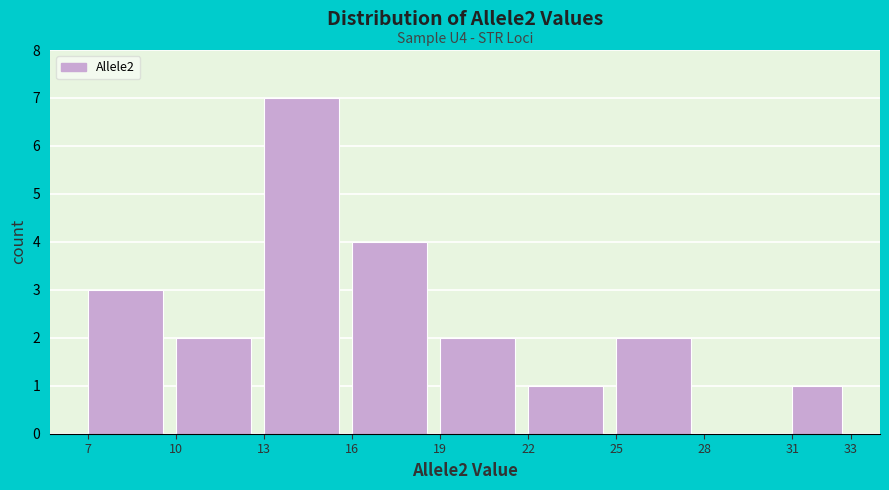

Which range on the x-axis has the tallest bar?

13 to 16